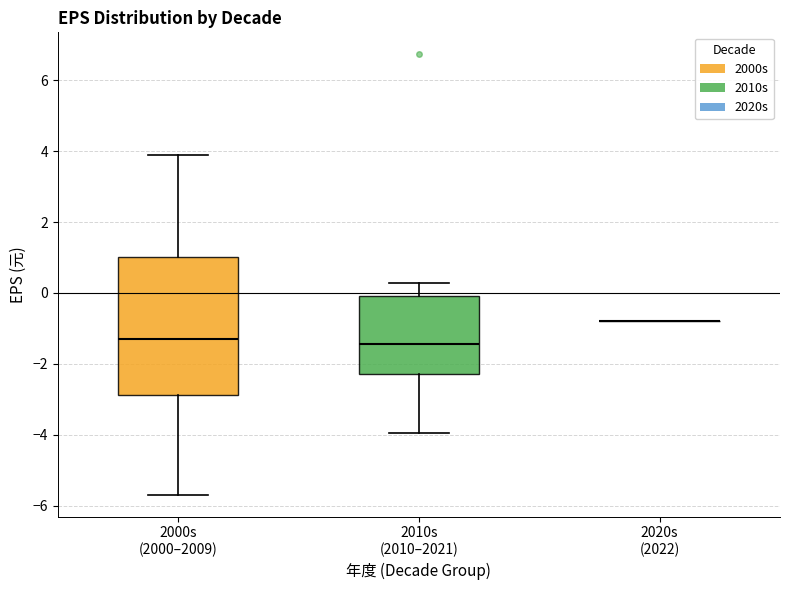

Where does the upper whisker of the box for 2010s (2010–2021) end on the y-axis? The values are not printed on the chart, so give them approximately, as read against the axis.

0.2